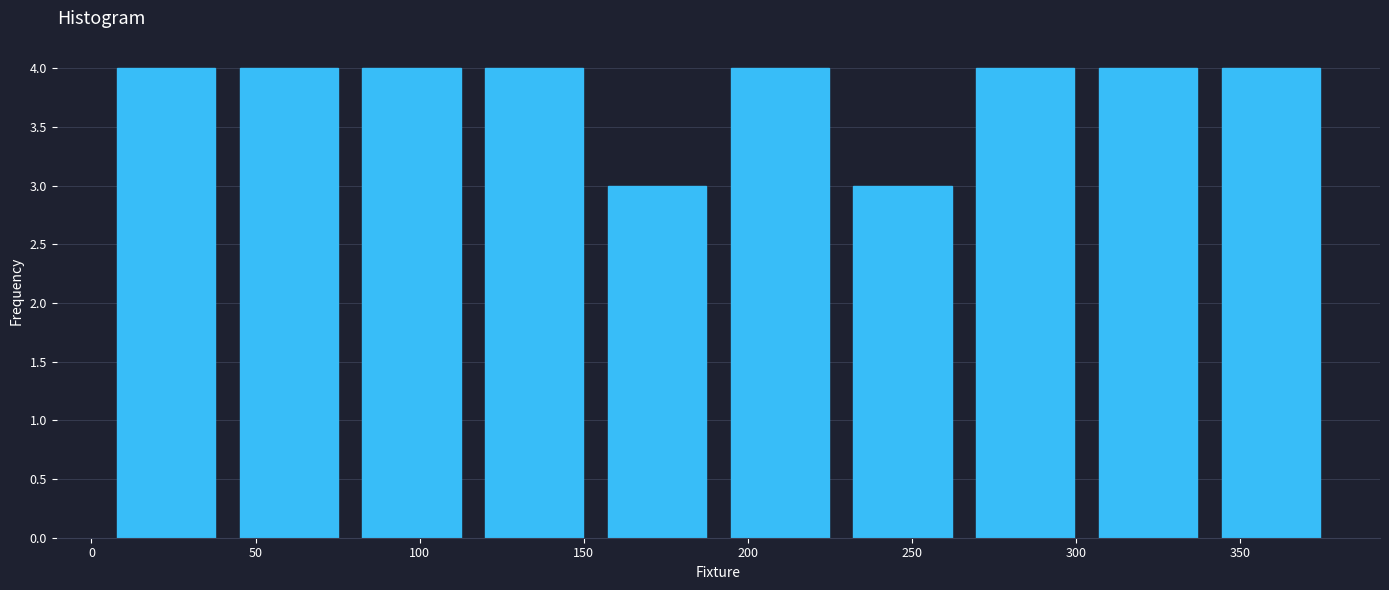

Reading left to right, list every bar in this chart as the range it spans on the x-axis followed by its height. Neither the bar edges nor the heights are printed on the chart, so give them approximately, as read against the axes.

5 to 40: 4
40 to 80: 4
80 to 115: 4
115 to 155: 4
155 to 190: 3
190 to 230: 4
230 to 265: 3
265 to 305: 4
305 to 340: 4
340 to 380: 4